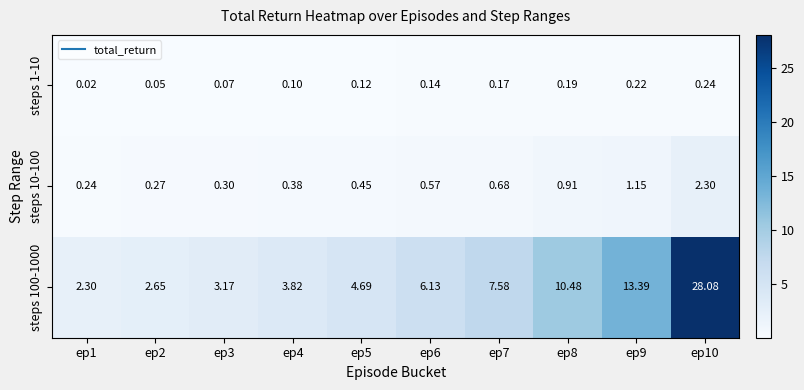

Is the value of steps 100-1000 at ep9 greater than the value of steps 1-10 at ep8?

Yes